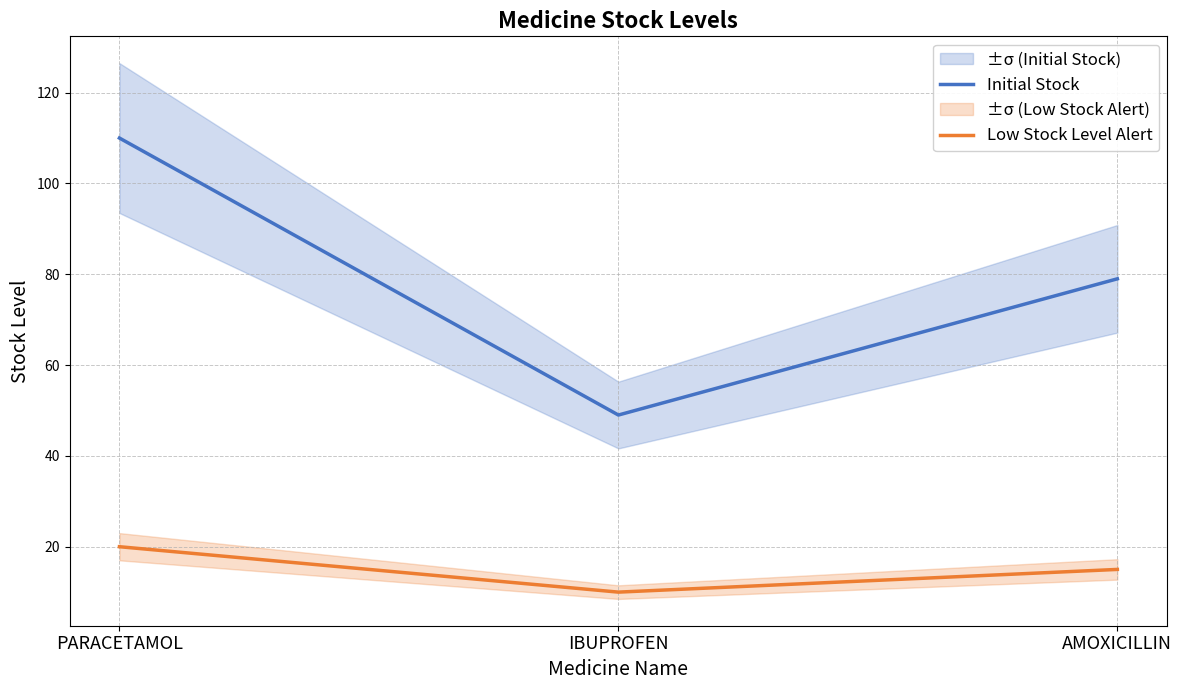

Which has a higher value, IBUPROFEN or PARACETAMOL?

PARACETAMOL